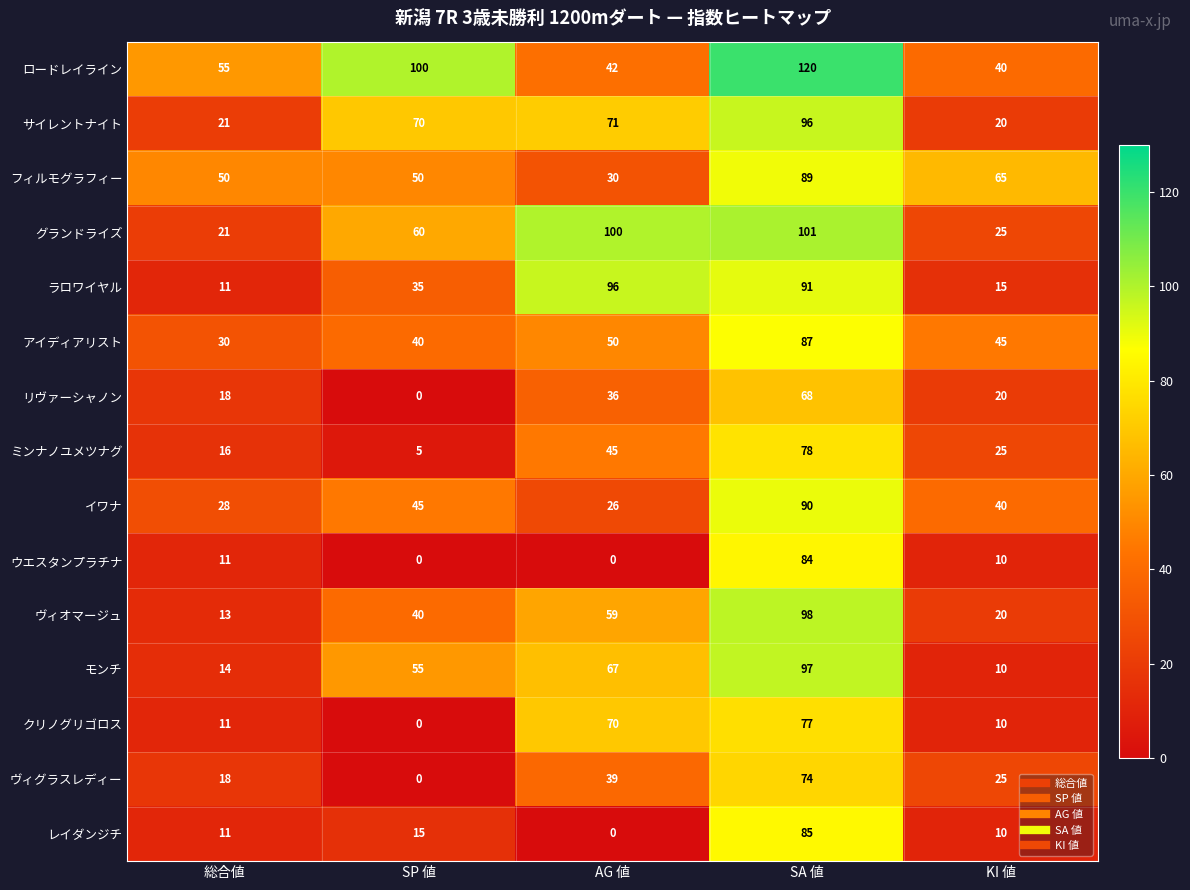

Which series has the largest total across all categories?

ロードレイライン